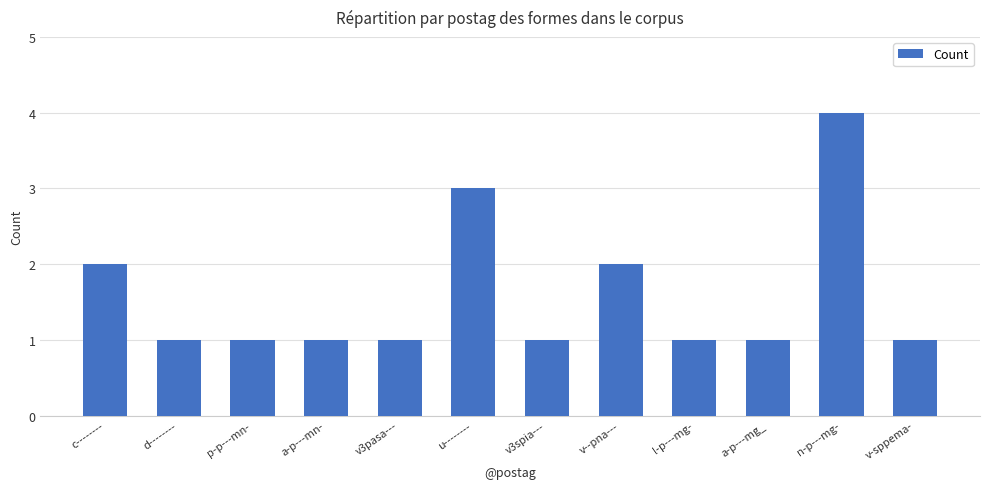

Is it true that the value at l-p---mg- is 1?

True